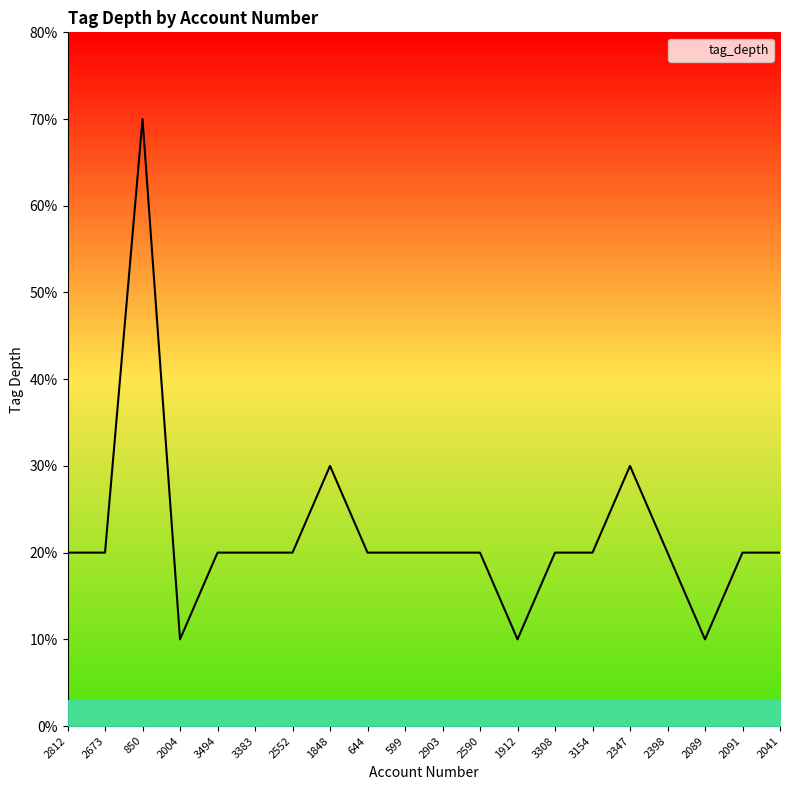

Count the values in the range 2 to 3.

16